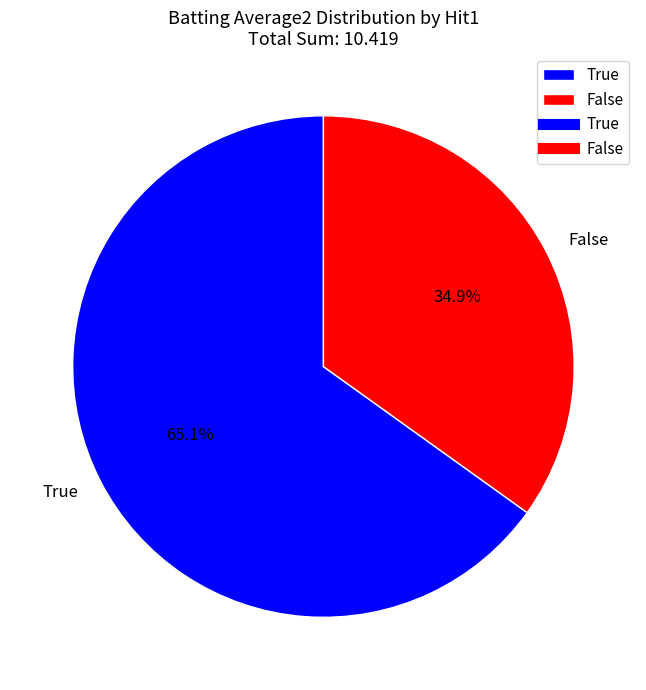

Is there any slice that represents more than half of the pie?

Yes